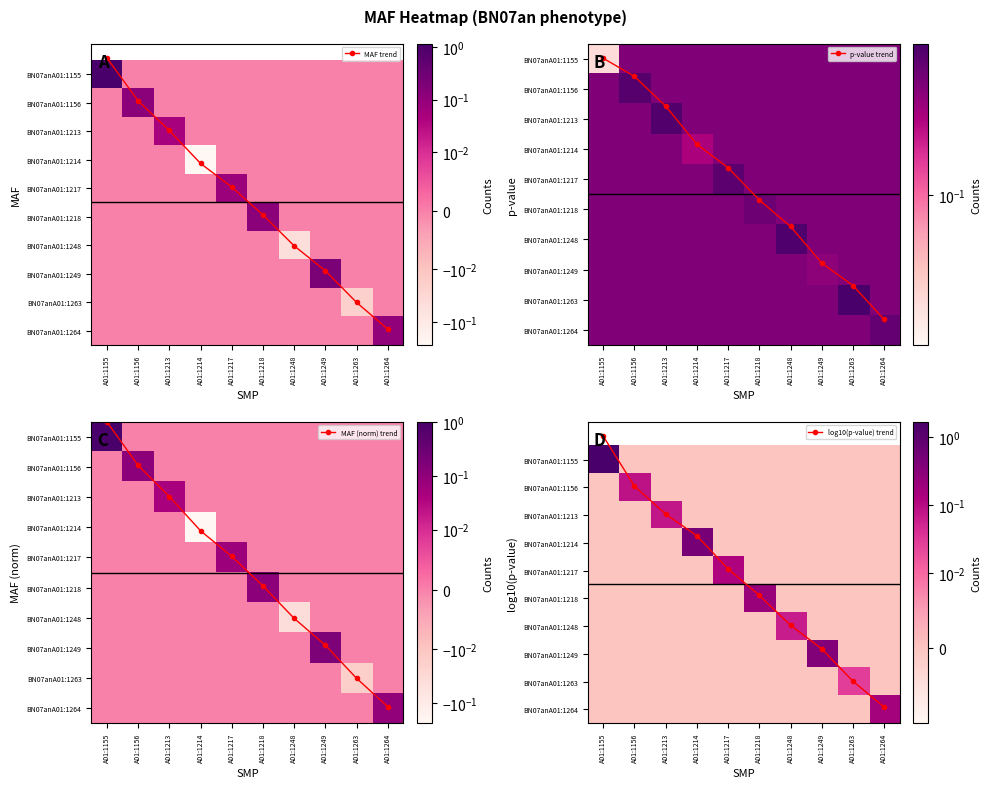

Which label corresponds to the largest value in the chart?

A01:1264